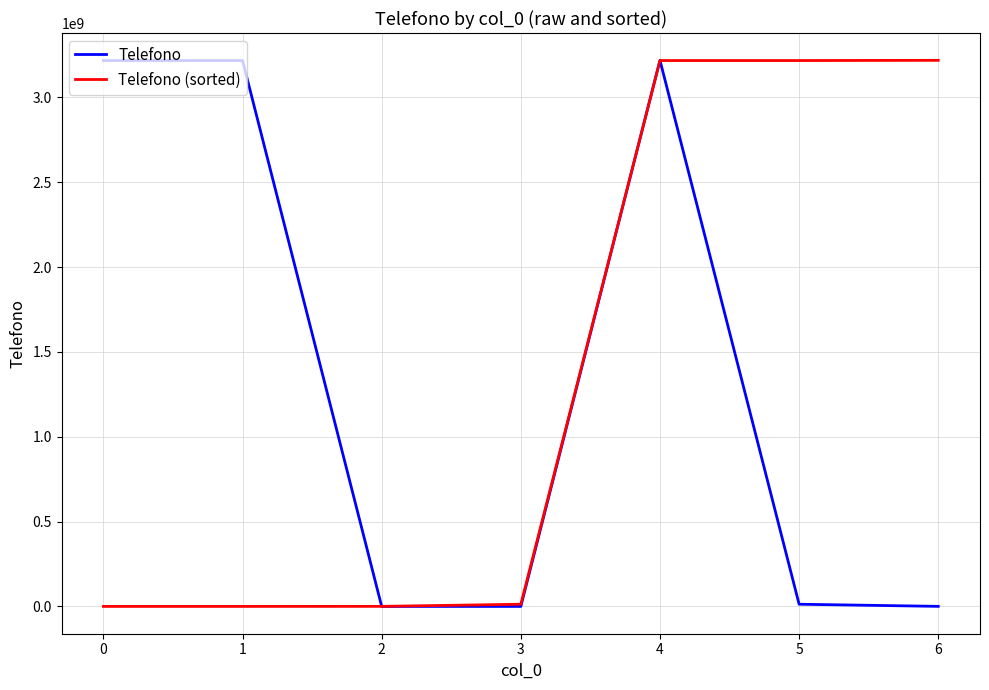

Where does the Telefono series first go above 12902198?

0